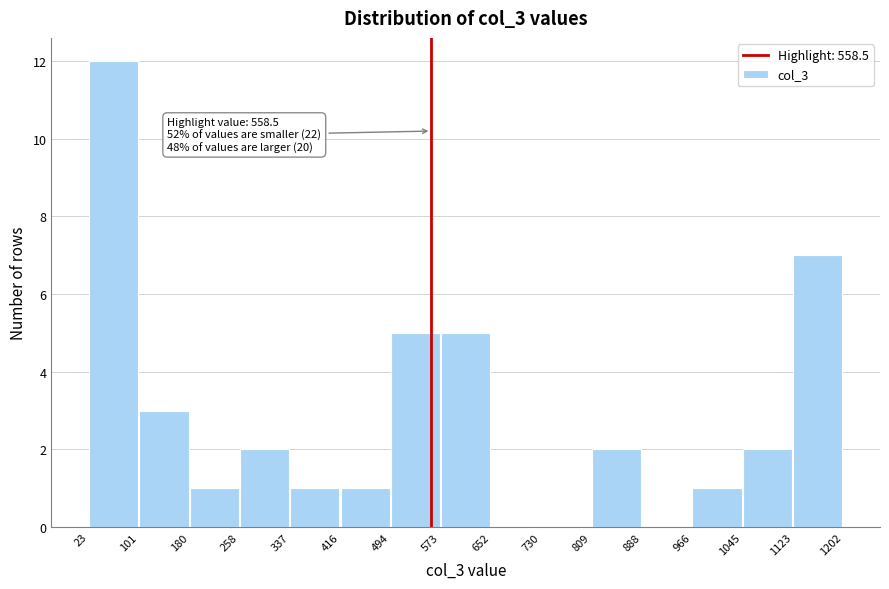

Which range on the x-axis has the tallest bar?

23 to 101